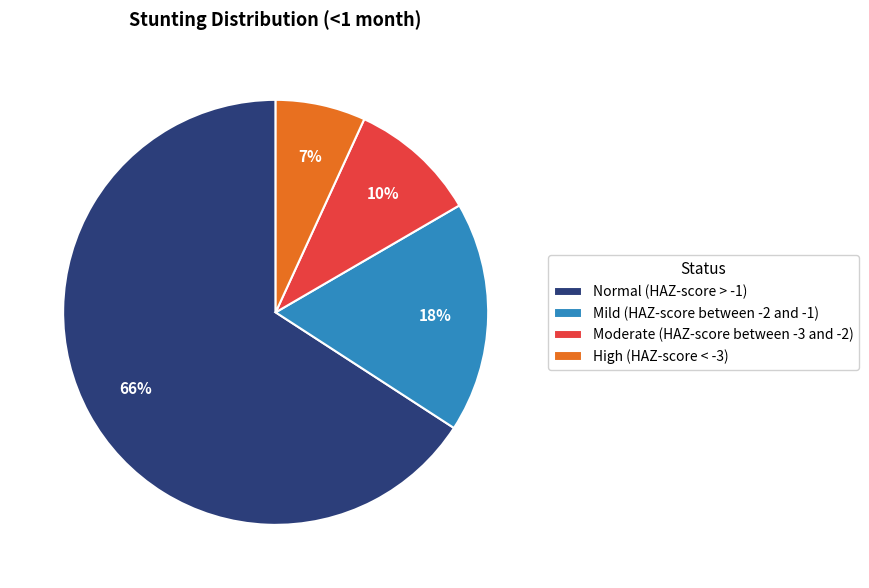

Which category has the smallest portion of the pie?

High (HAZ-score < -3)